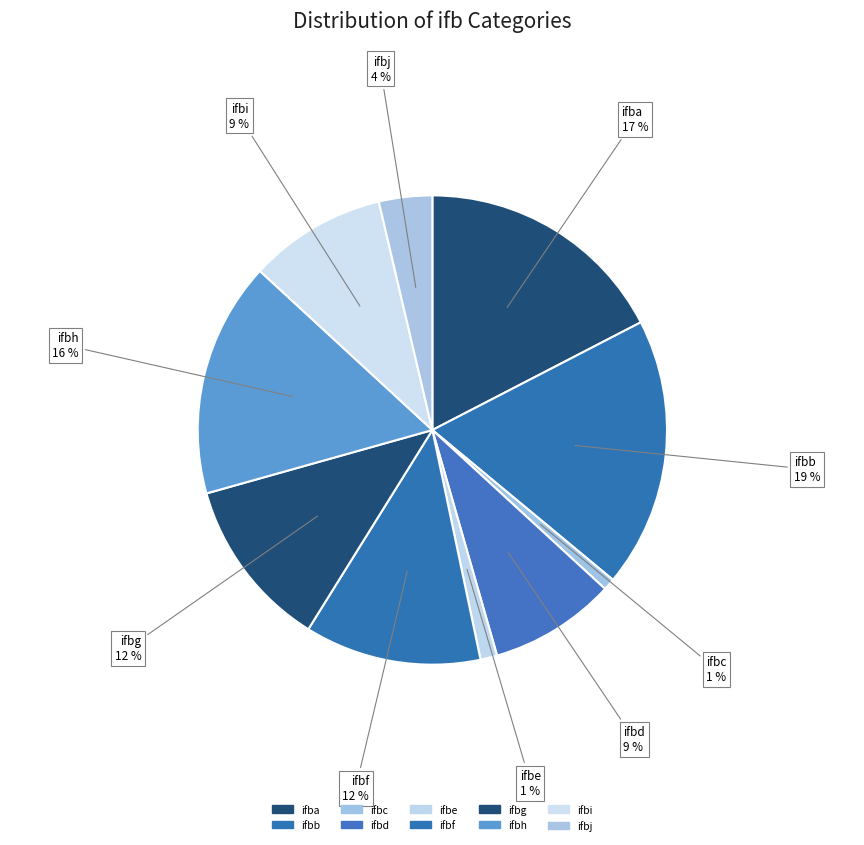

Is ifbc the majority of the pie?

No